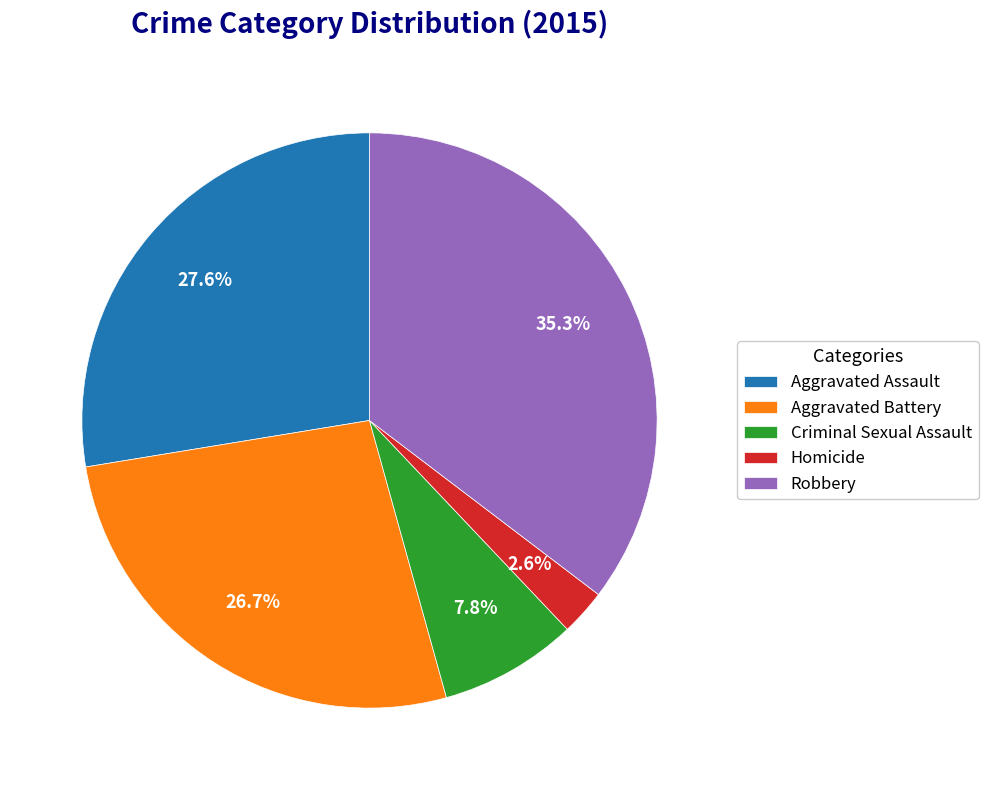

Does any single category account for the majority?

No